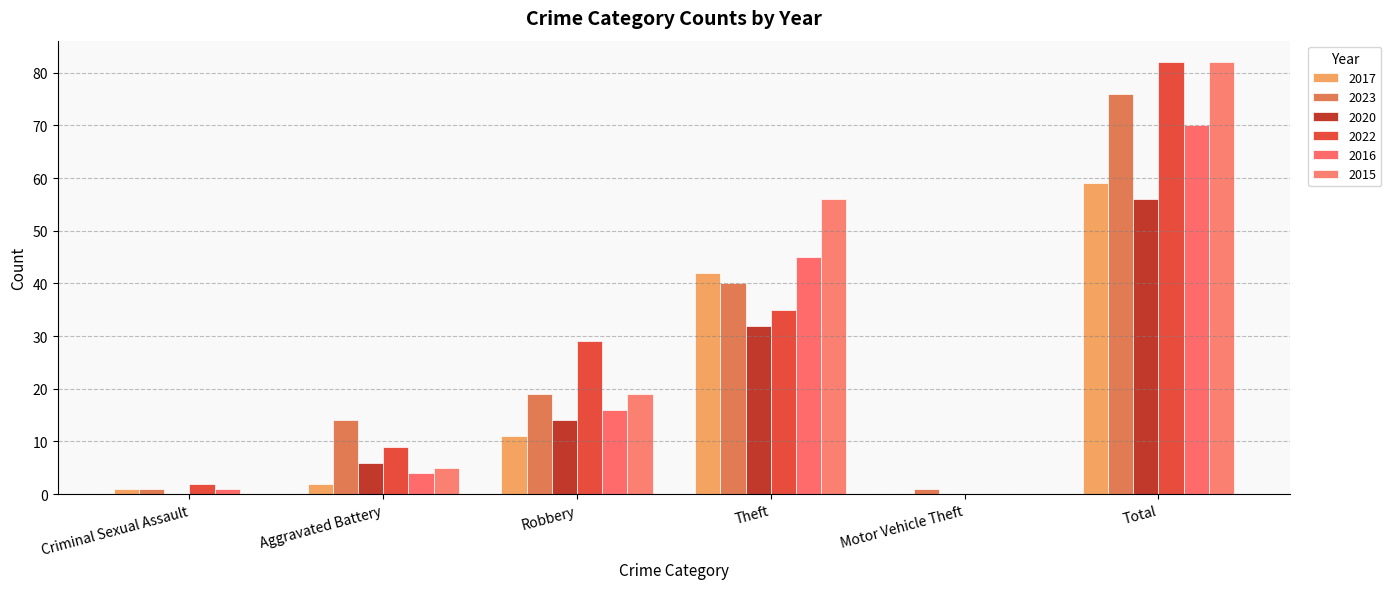

Rank the series by their maximum value, from highest to lowest.

2022, 2015, 2023, 2016, 2017, 2020